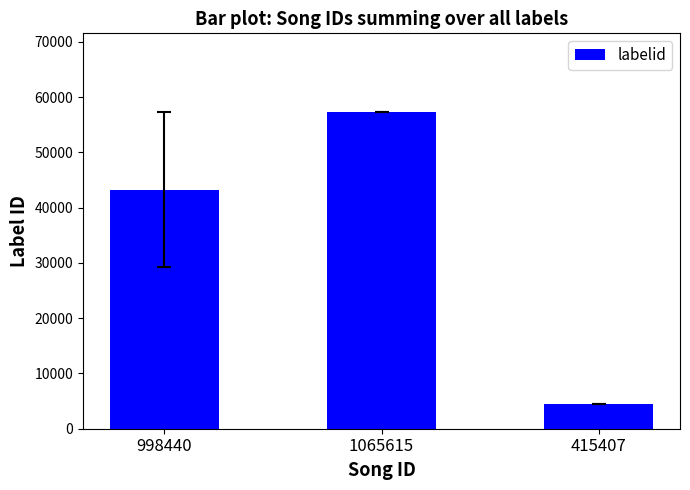

Does the chart contain stacked bars?

No